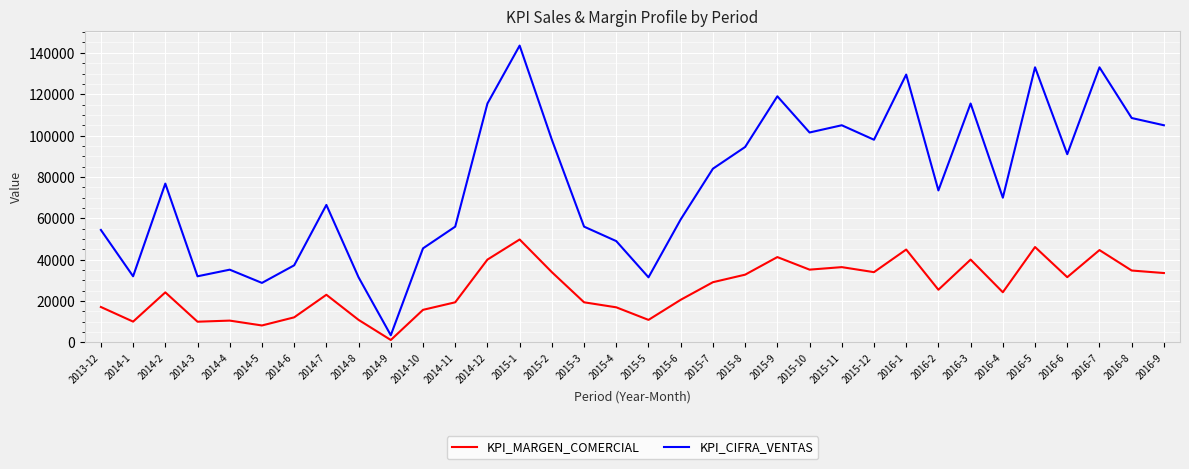

At how many categories does at least one series exceed 100374?

11